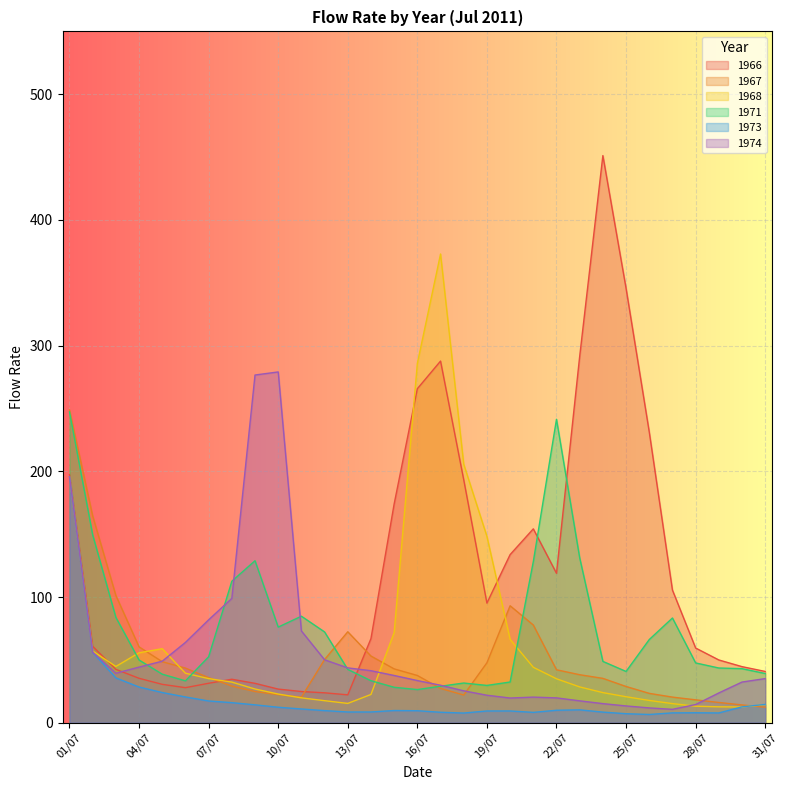

At which label is 1971 closest to 136?

23/07